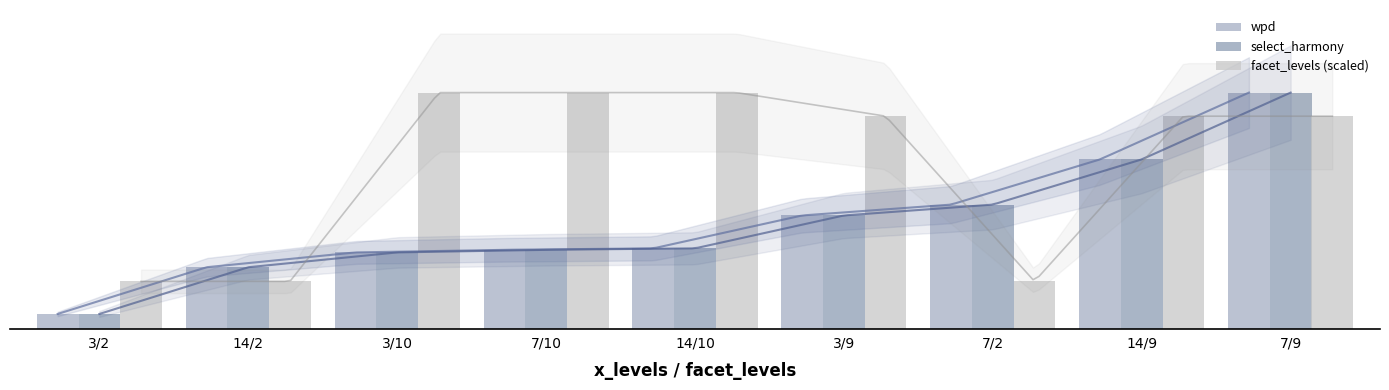

Which series has the largest total across all categories?

facet_levels (scaled)